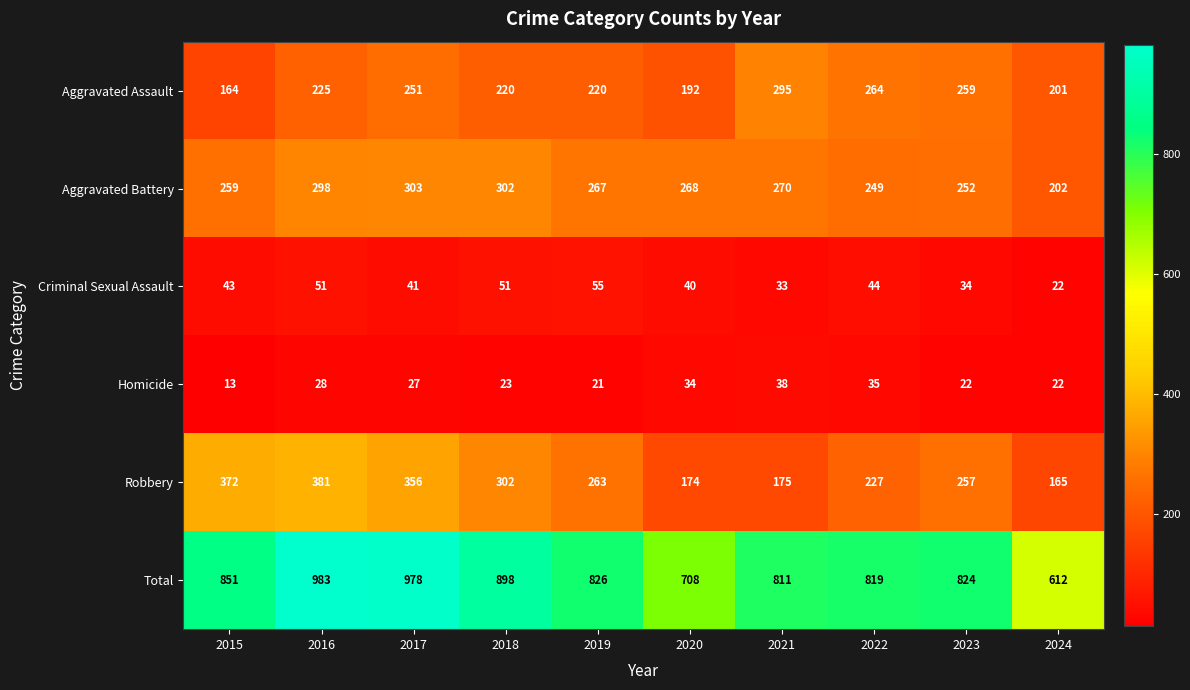

What is the approximate value of Robbery at 2015, to the nearest 10?

370